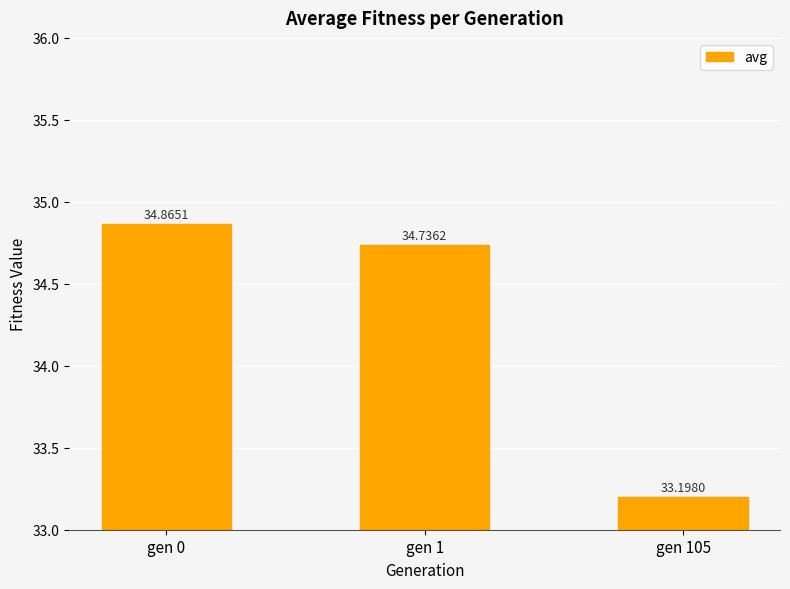

What is the change in value from gen 1 to gen 105?

-1.5